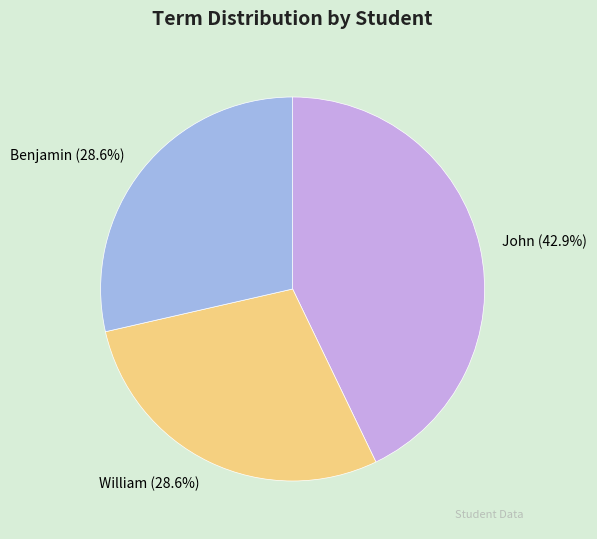

What portion of the pie excludes William?

71.4%